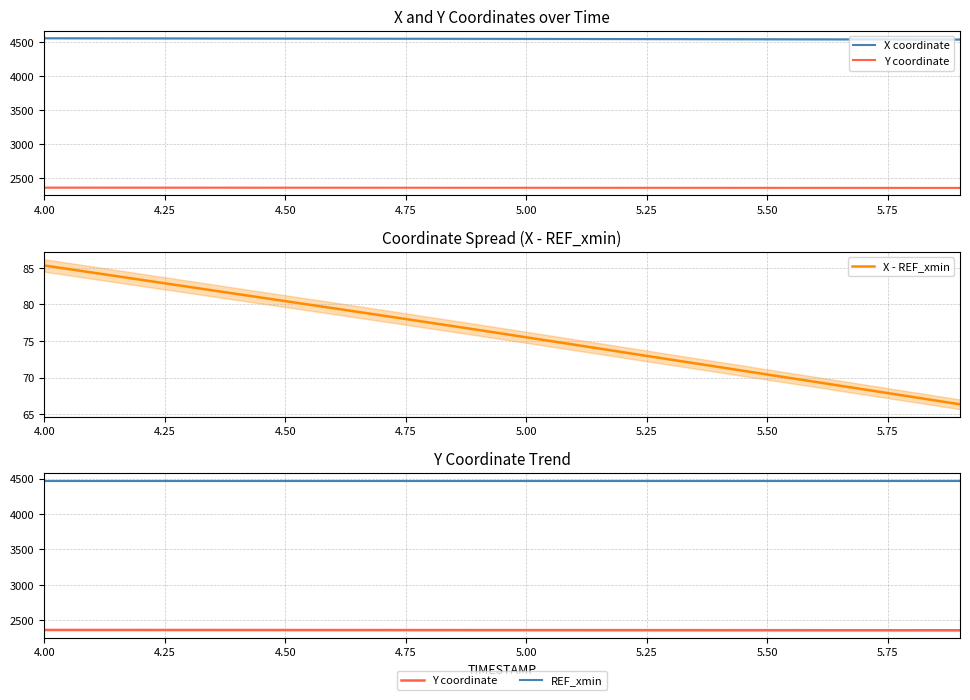

How many values in the Y coordinate series are below 2360?

7